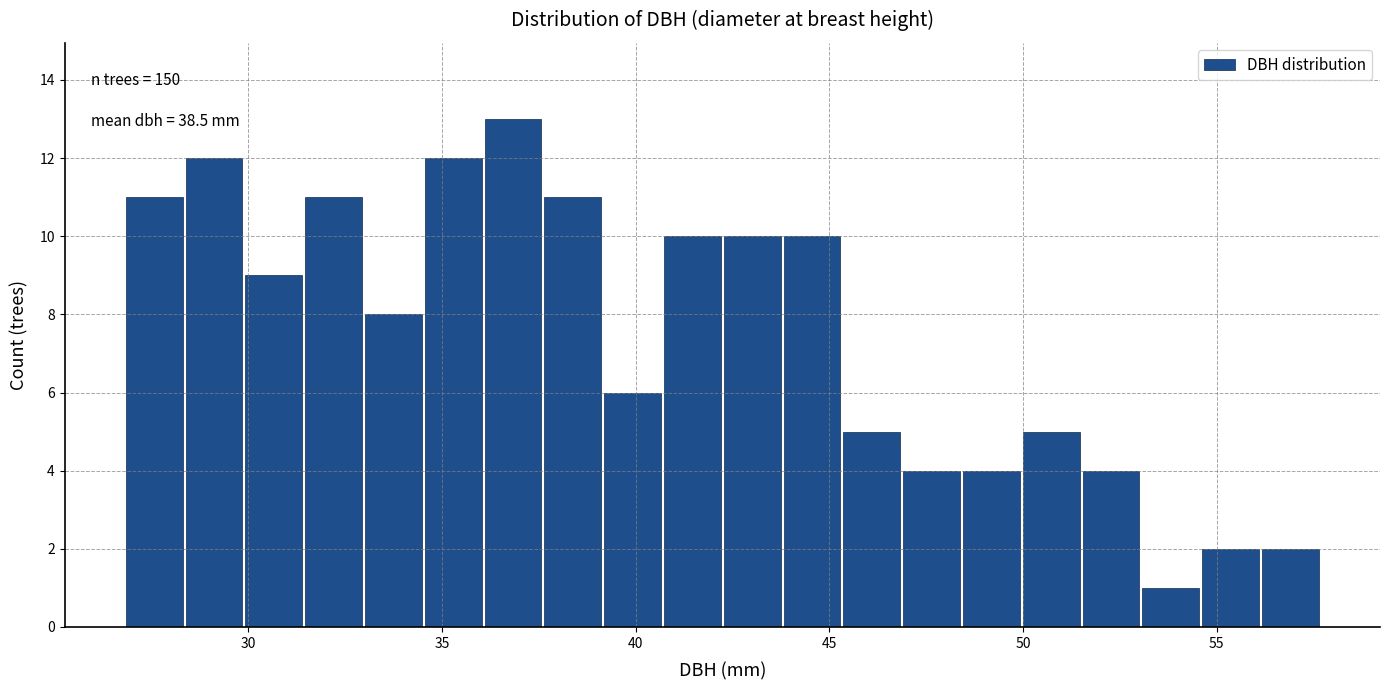

Read against the x-axis, roughly where is the centre of the tallest bar?

37.0